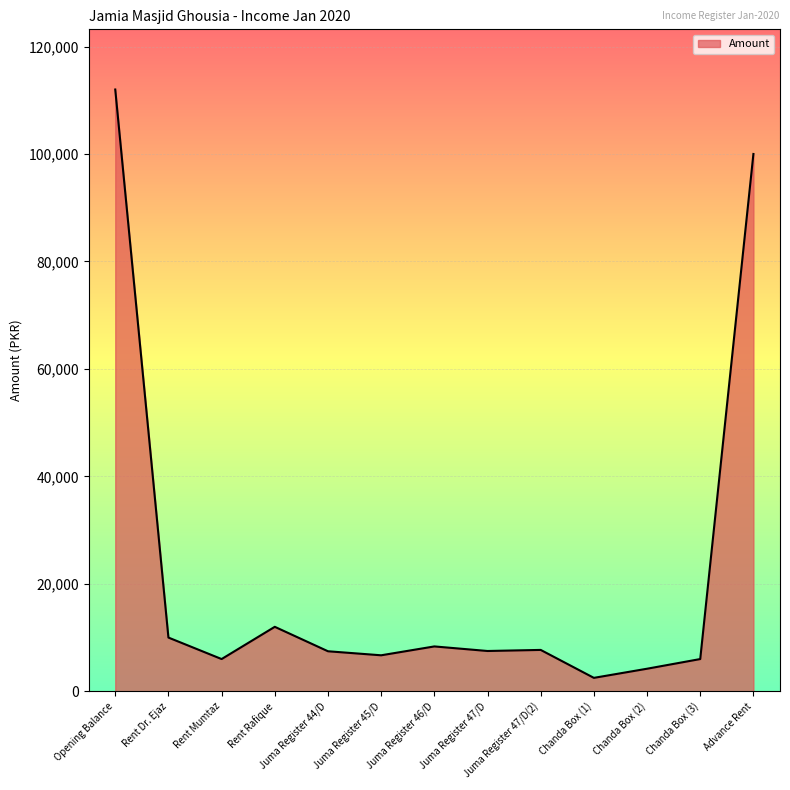

Does the chart have visible grid lines?

Yes